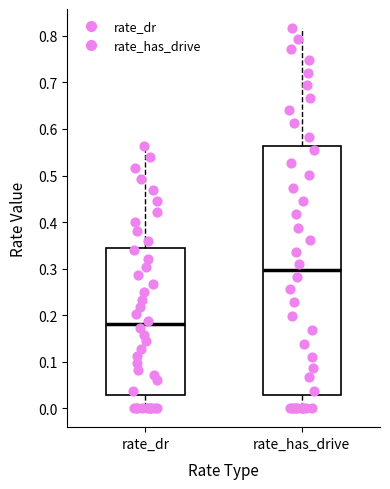

Reading left to right, transcribe this box plot: for each box, give where its median line is, the range the box spans, and where its two whiskers end, as read against the y-axis. The values are not printed on the chart, so give them approximately, as read against the axis.

rate_dr: median 0.18, box 0.03 to 0.35, whiskers 0.00 to 0.56
rate_has_drive: median 0.30, box 0.03 to 0.56, whiskers 0.00 to 0.82